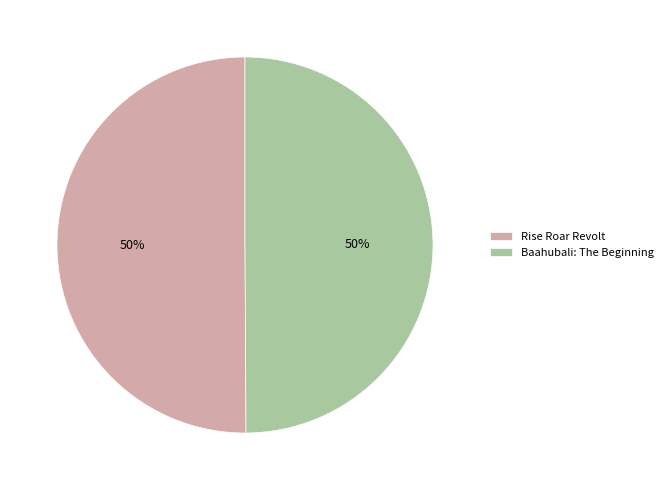

To the nearest percent, what is the average slice percentage?

50%